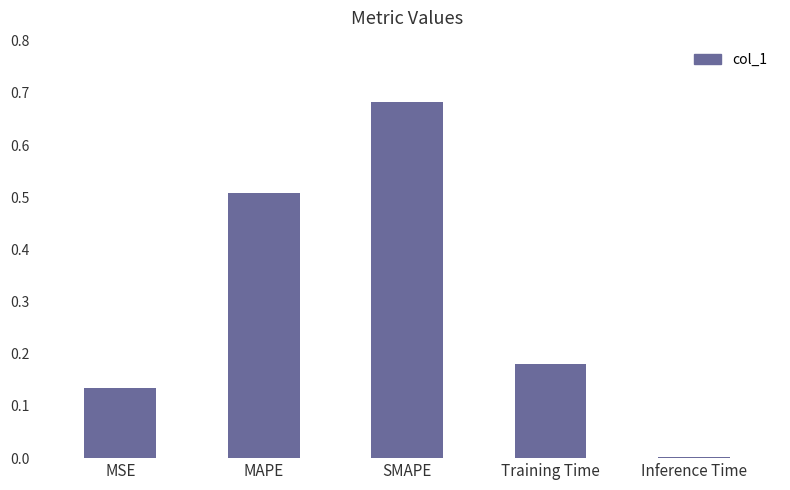

The chart shows a value of 0.0 at Inference Time. True or false?

True